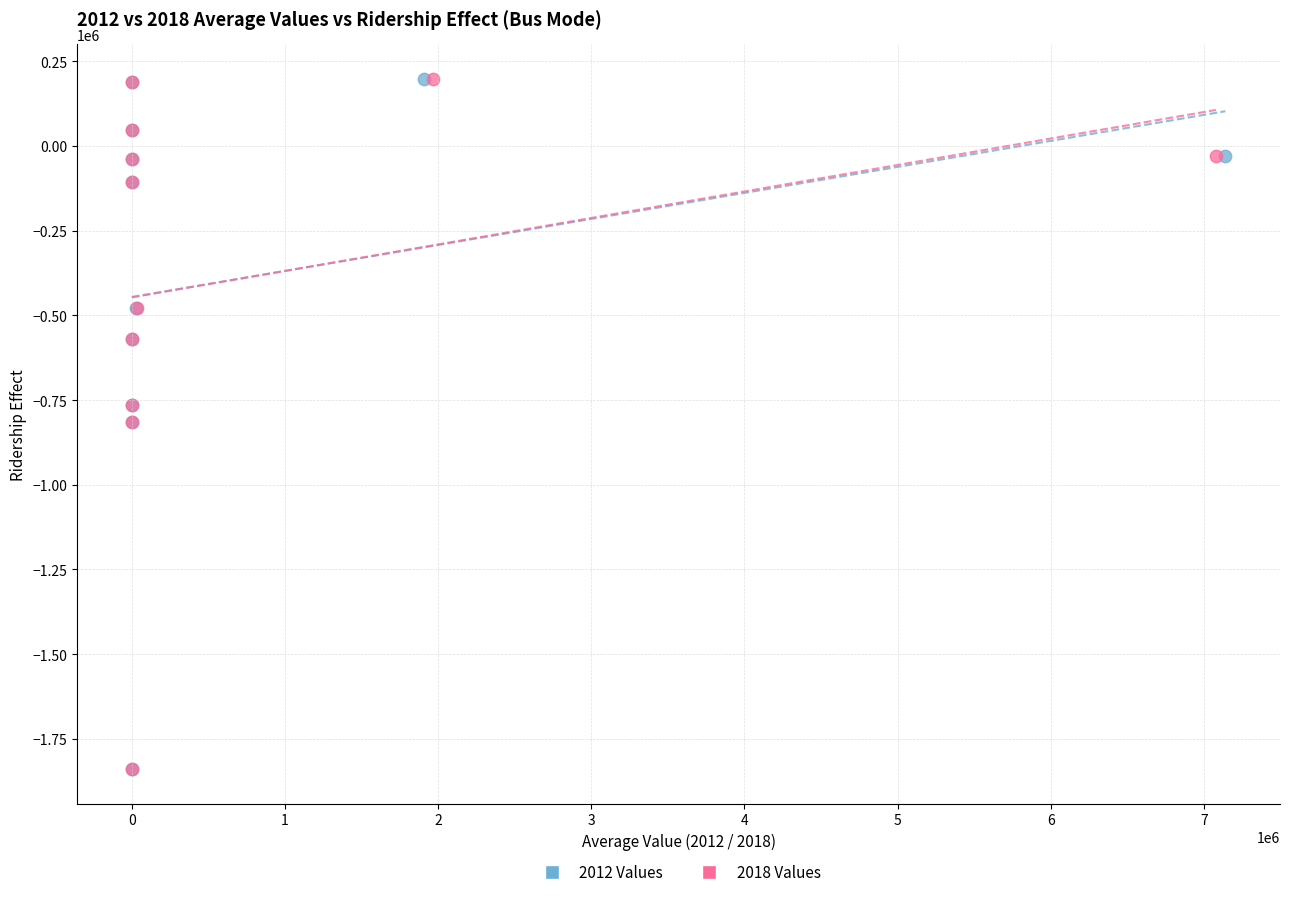

What are all the series names shown in the legend?

2012 Values, 2018 Values